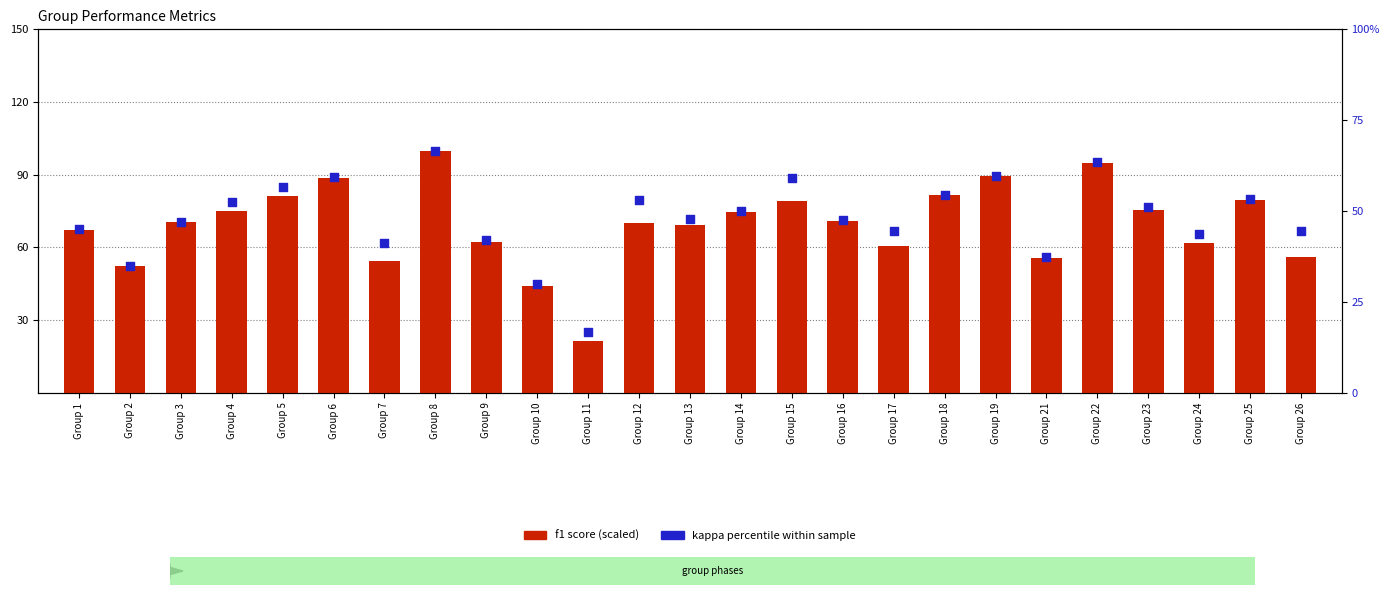

Which series has the widest spread of Y values?

f1 (scaled)